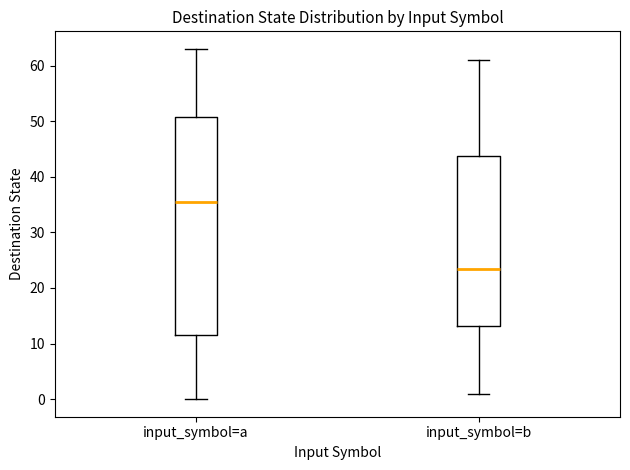

Reading left to right, read every box against the y-axis: the position of its median line, the range the box covers, and the ends of its whiskers. The values are not printed on the chart, so give them approximately, as read against the axis.

input_symbol=a: median 36, box 12 to 51, whiskers 0 to 63
input_symbol=b: median 24, box 13 to 44, whiskers 1 to 61